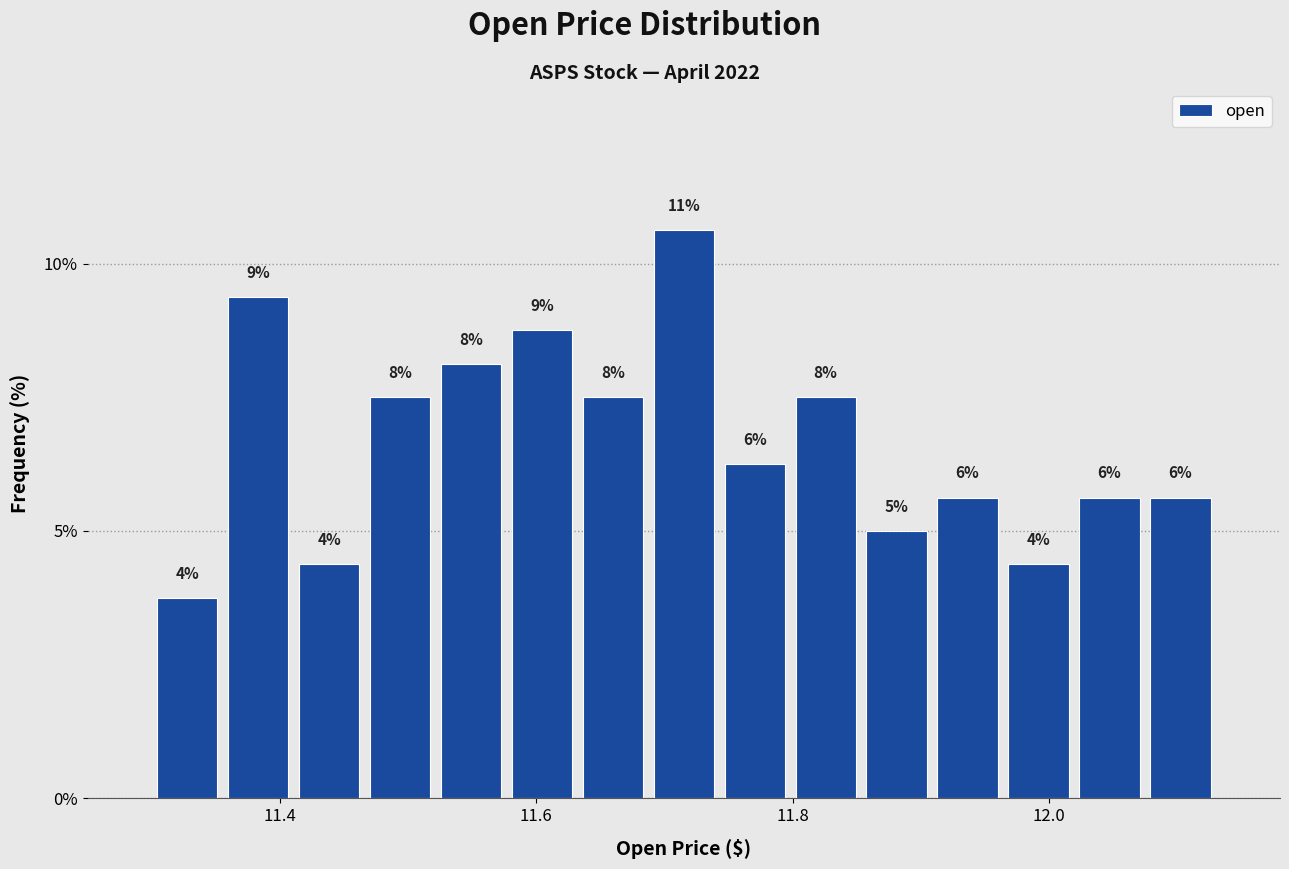

Around what value on the x-axis is the tallest bar? Give the approximate position of its centre, as read against the axis.

11.72